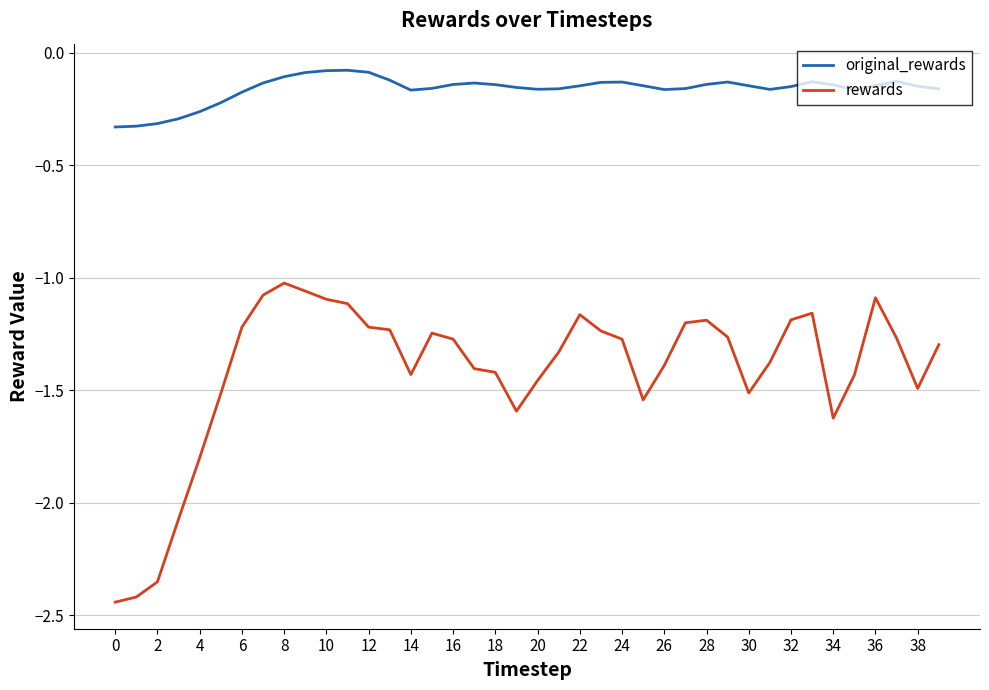

What is the difference between the maximum and minimum values in the rewards series?

1.4